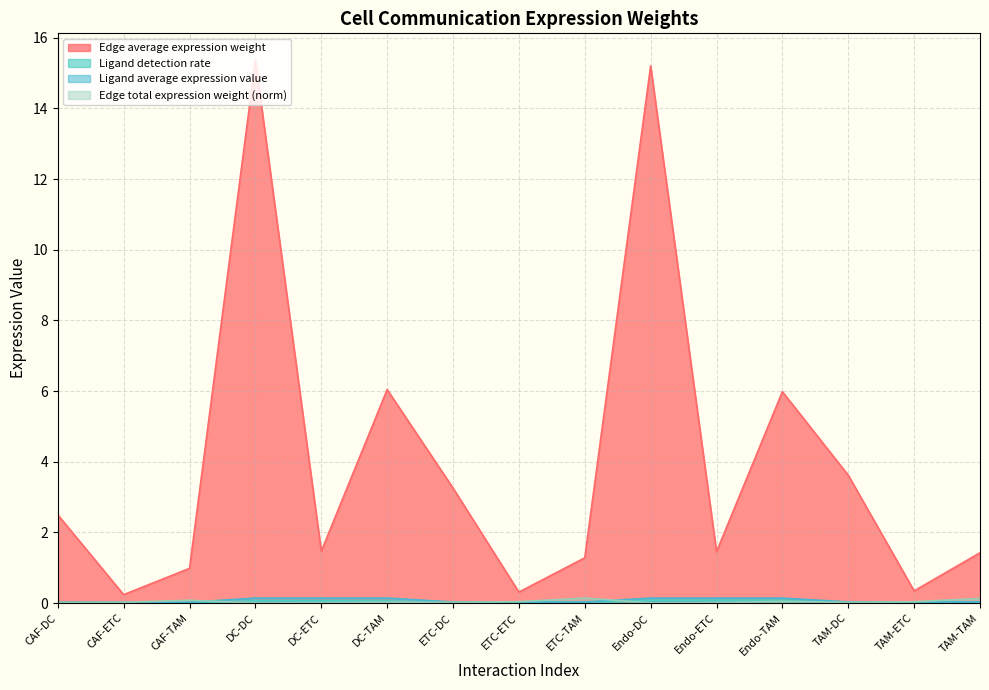

Count the Ligand average expression value values in the range 0 to 1.

15